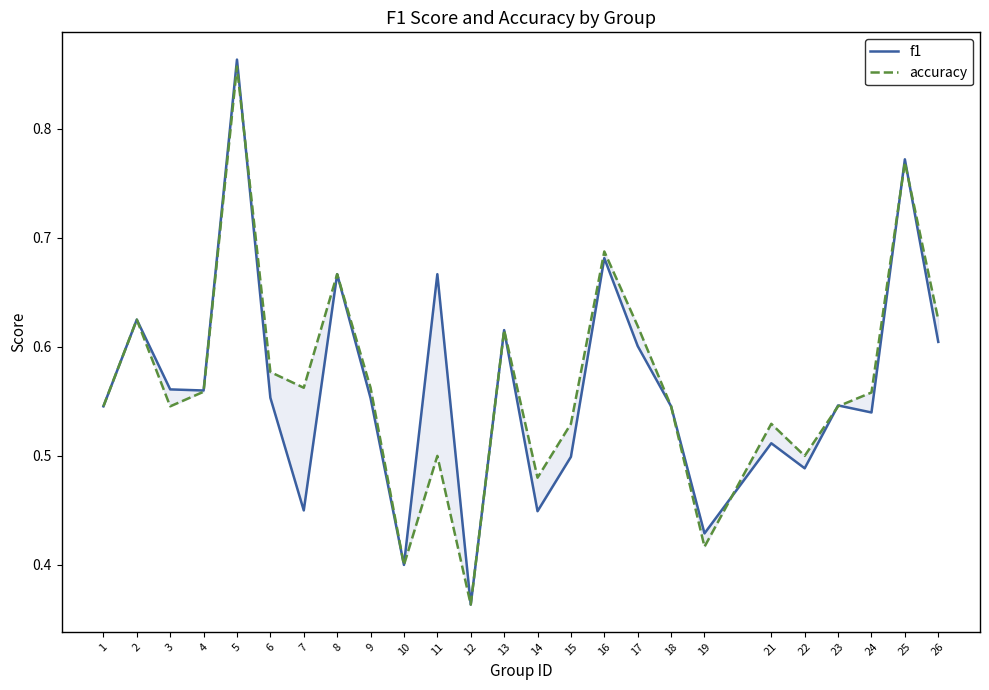

Rank the categories by accuracy value from highest to lowest.

5, 25, 16, 8, 2, 26, 17, 13, 6, 7, 9, 4, 24, 1, 3, 18, 23, 15, 21, 11, 22, 14, 19, 10, 12